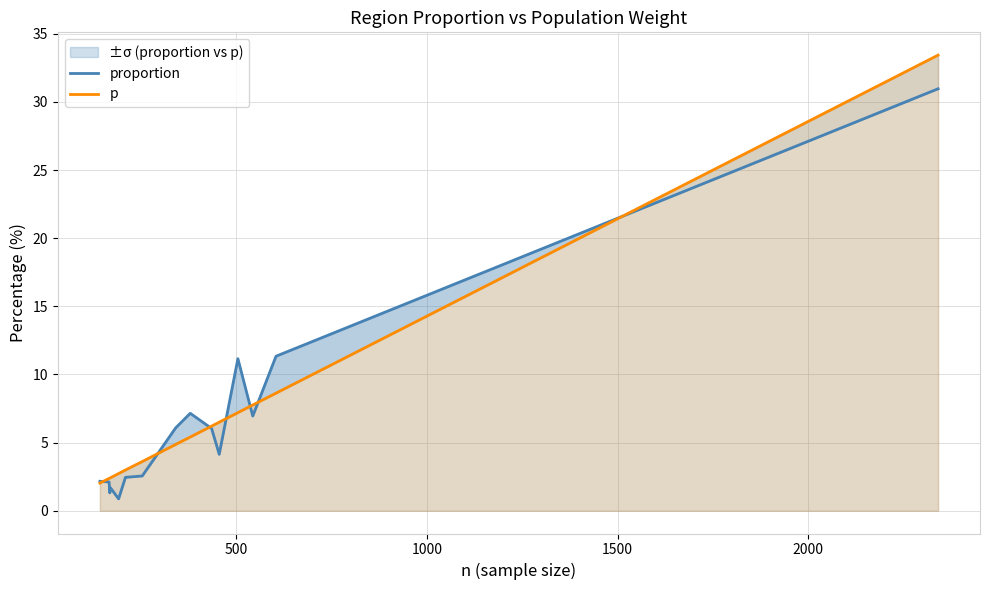

What is the value of the proportion point at the 3rd from the left?

1.3